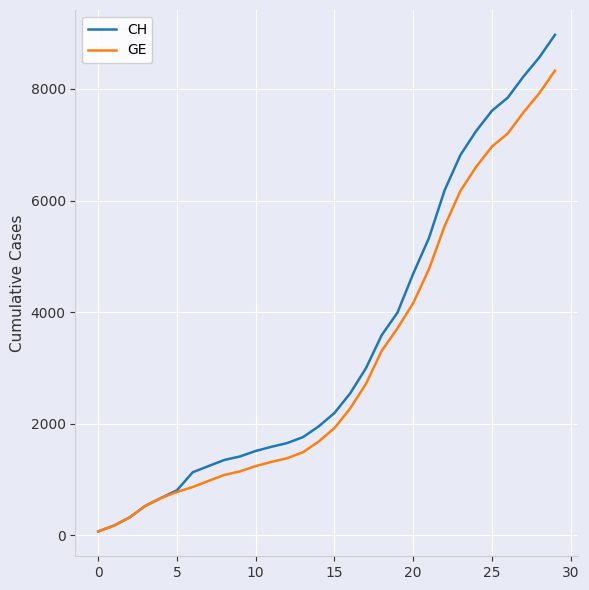

What is the highest value of the CH series?

8970